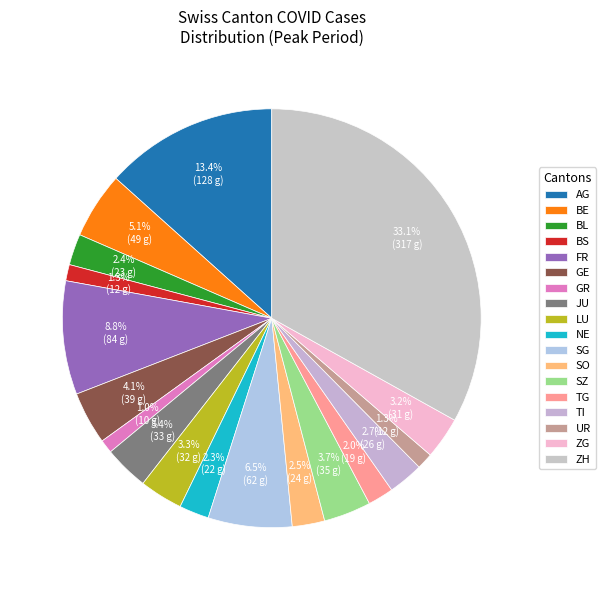

To the nearest percent, what percentage of the pie is UR?

1%